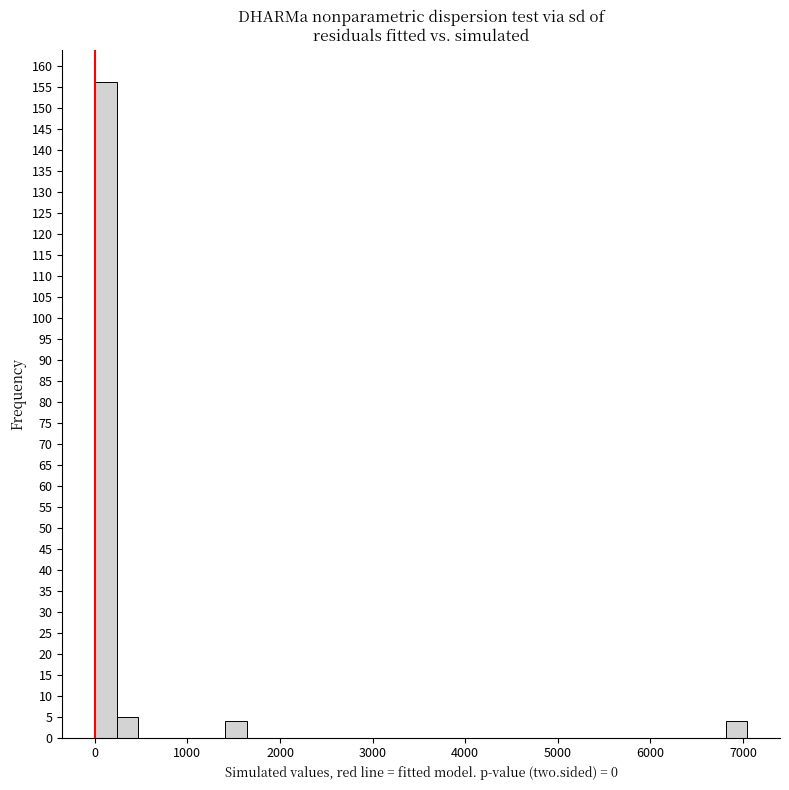

Around what value on the x-axis is the tallest bar? Give the approximate position of its centre, as read against the axis.

100